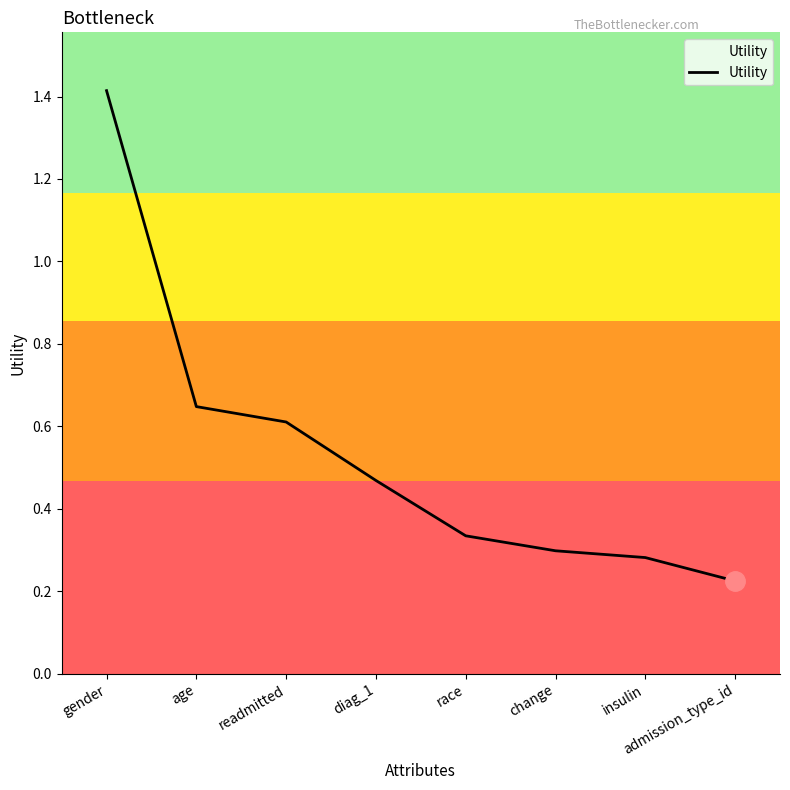

True or false: the data has more than 0 interior local peaks.

False